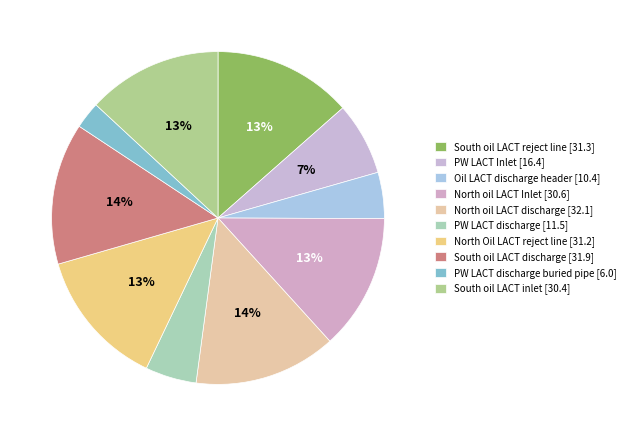

Count the number of slices in the pie.

10